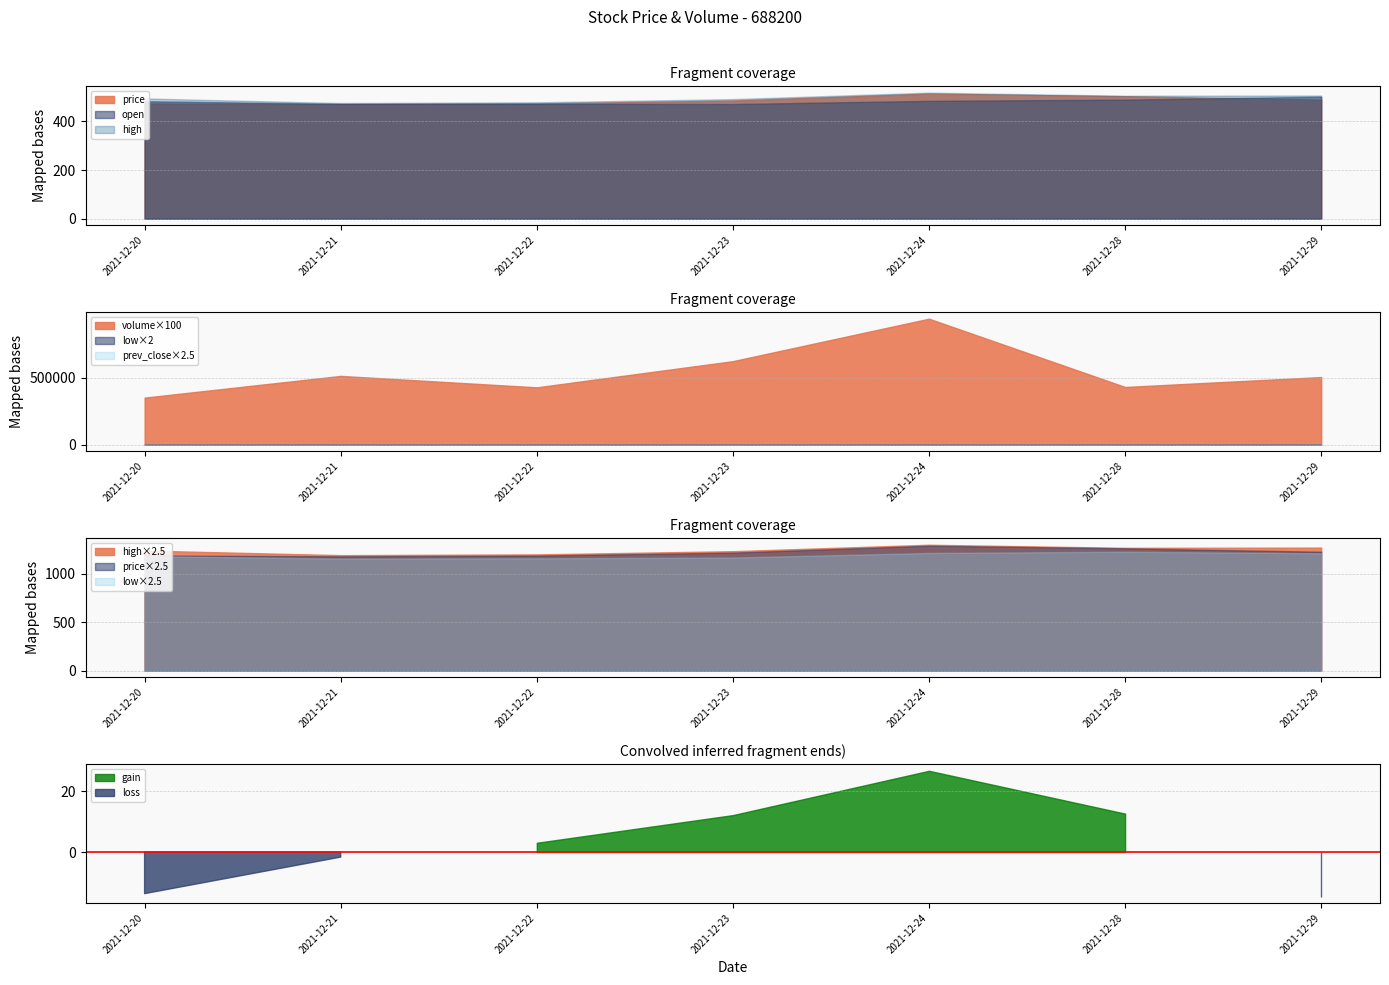

Reading left to right, list all the values displayed in this chart.

price: 2021-12-20=474.4	2021-12-21=471.0	2021-12-22=474.1	2021-12-23=486.4	2021-12-24=514.7	2021-12-28=504.0	2021-12-29=489.9
open: 2021-12-20=483.4	2021-12-21=472.6	2021-12-22=472.9	2021-12-23=471.9	2021-12-24=484.9	2021-12-28=490.0	2021-12-29=502.0
prev_close: 2021-12-20=488.1	2021-12-21=472.6	2021-12-22=471.0	2021-12-23=474.2	2021-12-24=488.0	2021-12-28=491.4	2021-12-29=504.6
high: 2021-12-20=494.9	2021-12-21=475.9	2021-12-22=479.0	2021-12-23=492.2	2021-12-24=518.8	2021-12-28=506.0	2021-12-29=506.9
low: 2021-12-20=472.0	2021-12-21=461.8	2021-12-22=462.9	2021-12-23=466.0	2021-12-24=484.9	2021-12-28=490.0	2021-12-29=483.7
volume: 2021-12-20=3517.3	2021-12-21=5137.2	2021-12-22=4284.7	2021-12-23=6238.9	2021-12-24=9408.4	2021-12-28=4311.3	2021-12-29=5052.2